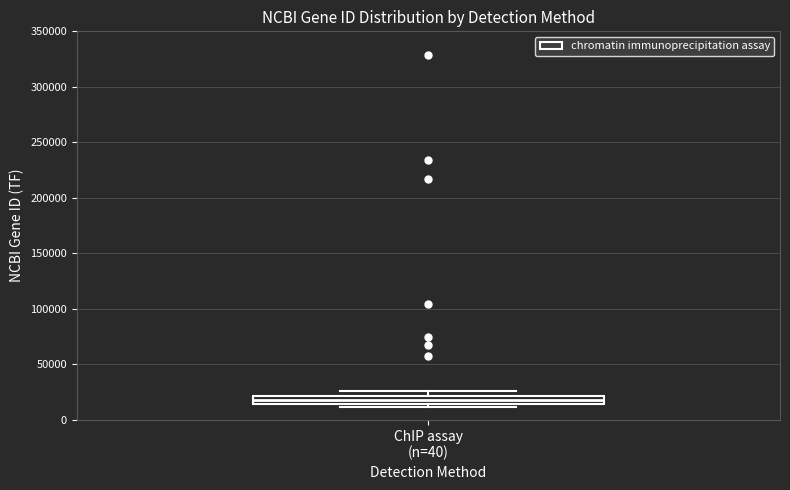

Read this box plot against the y-axis: the position of the median line, the range covered by the box, and the ends of both whiskers. The values are not printed on the chart, so give them approximately, as read against the axis.

median 20000 (inside the box), box 15000 to 20000, whiskers 10000 to 25000